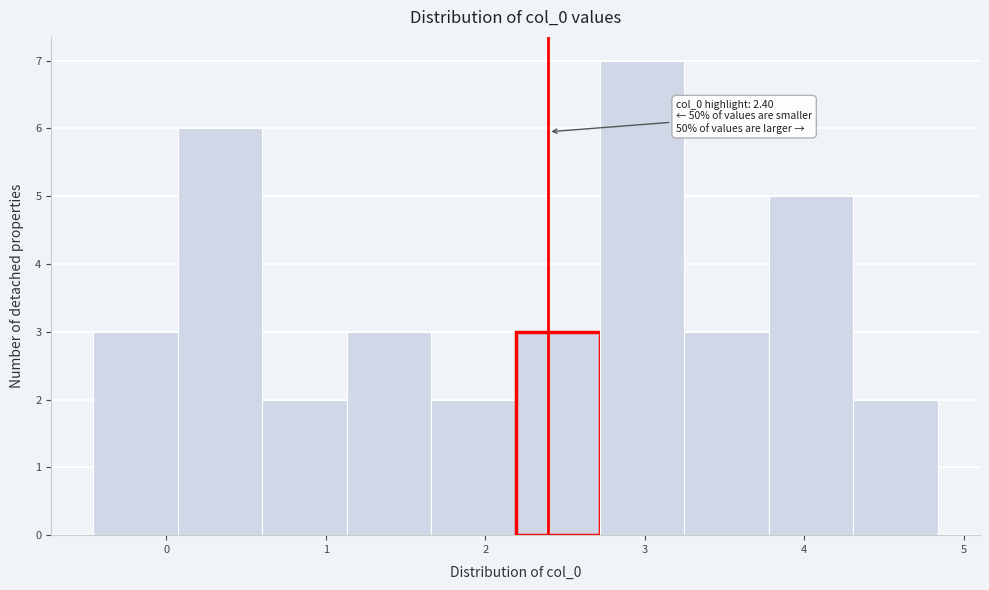

Over which range of the x-axis is the bar tallest?

2.7 to 3.2